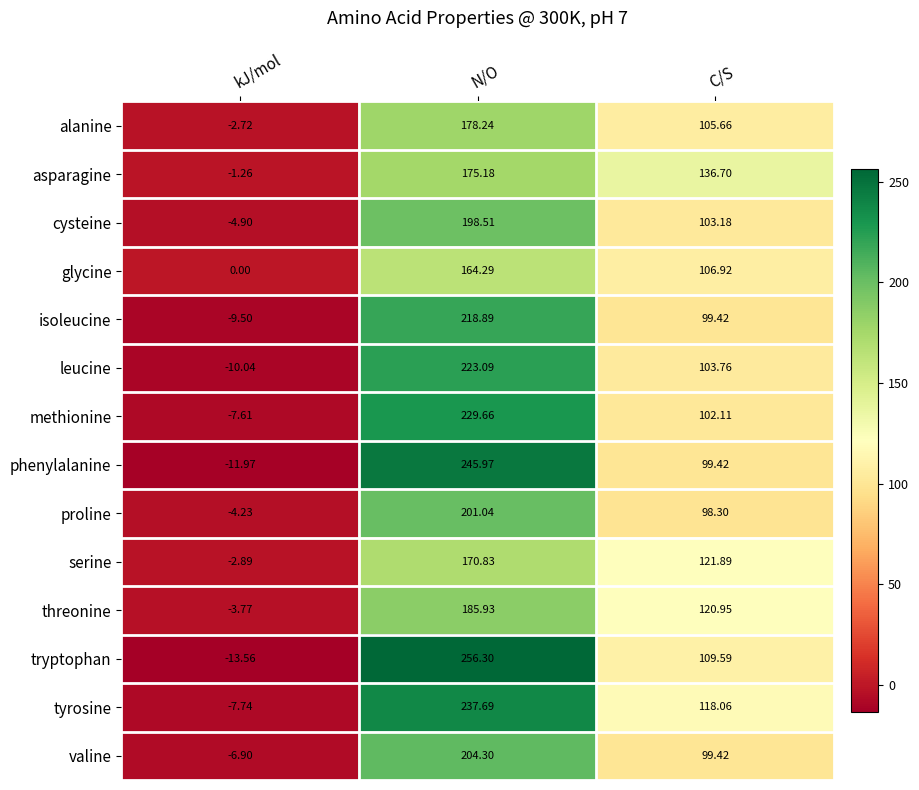

How many values in alanine are above zero?

2